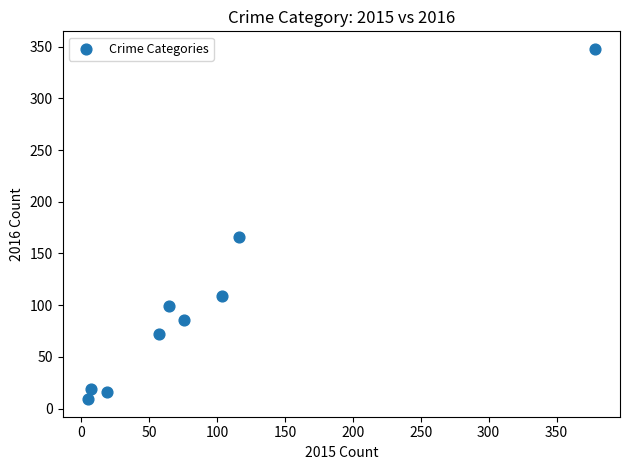

What is the average X value?

92